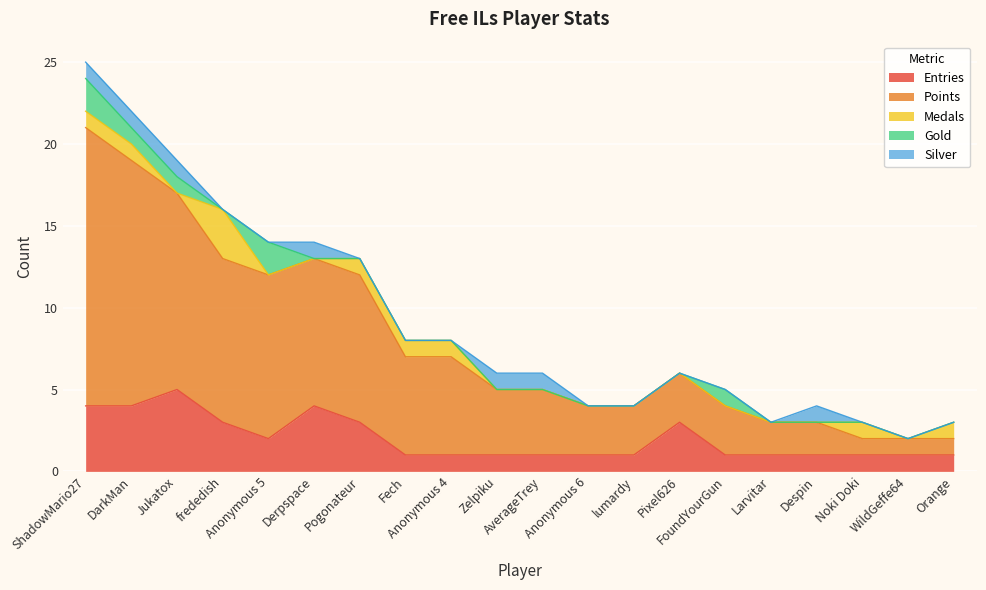

At which label is Gold closest to 1?

DarkMan